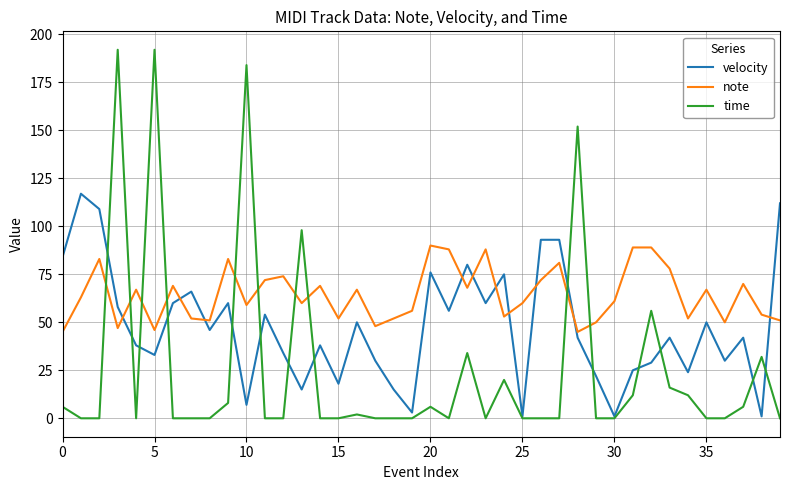

Rank the series by their maximum value, from lowest to highest.

note, velocity, time